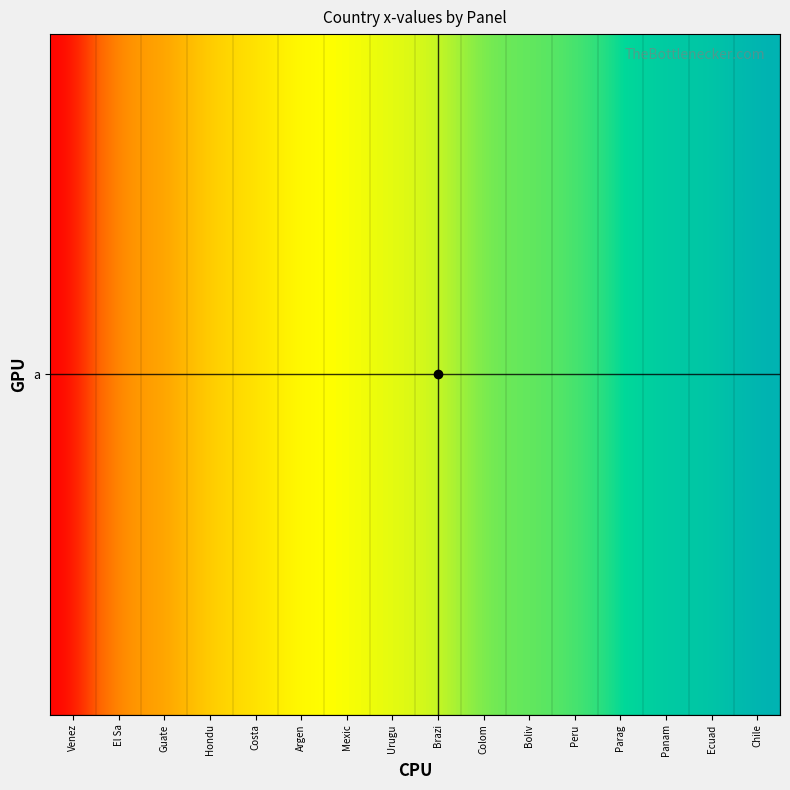

What is the minimum value shown in the chart?

0.9